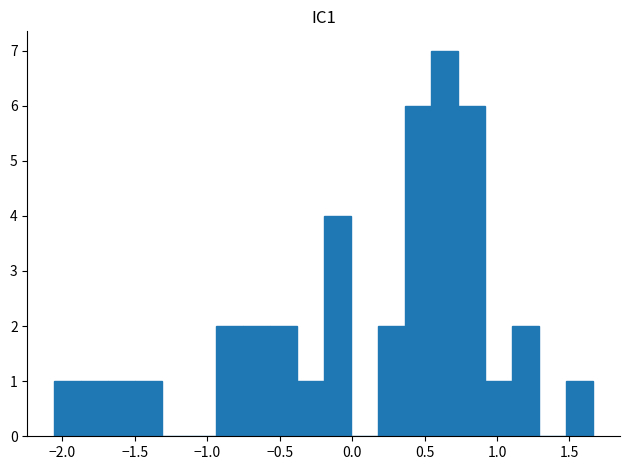

Around what value on the x-axis is the tallest bar? Give the approximate position of its centre, as read against the axis.

0.65